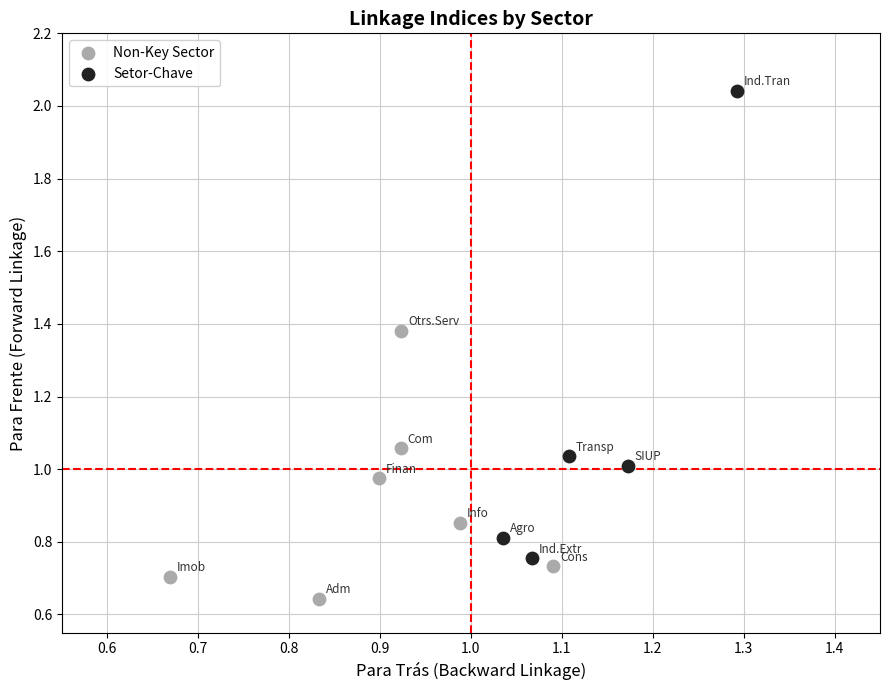

Which series contains the lowest Y value?

Non-Key Sector